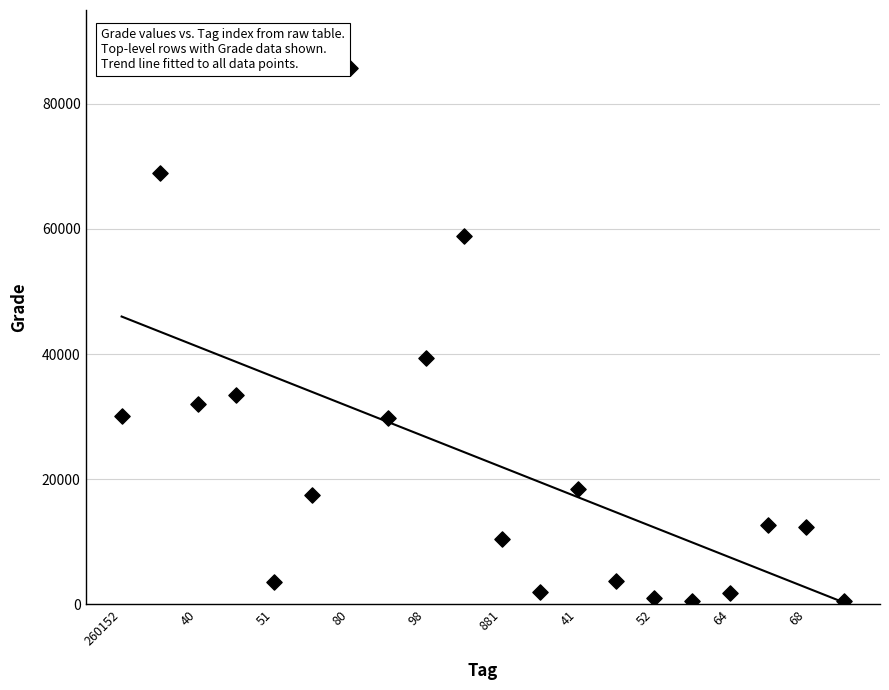

What is the range of Y values (max minus min)?

85240